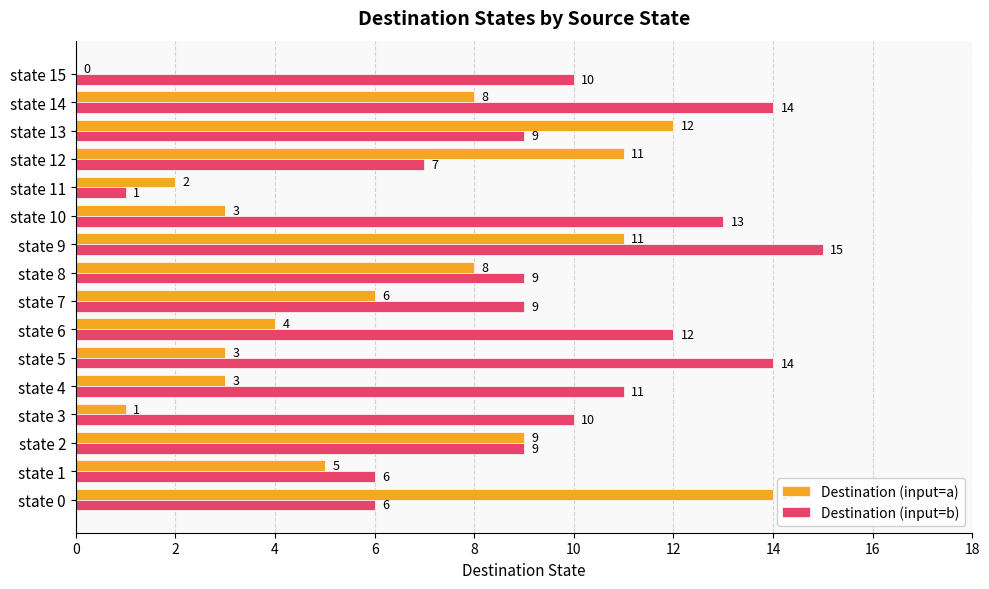

What is the total value across all series at state 14?

22